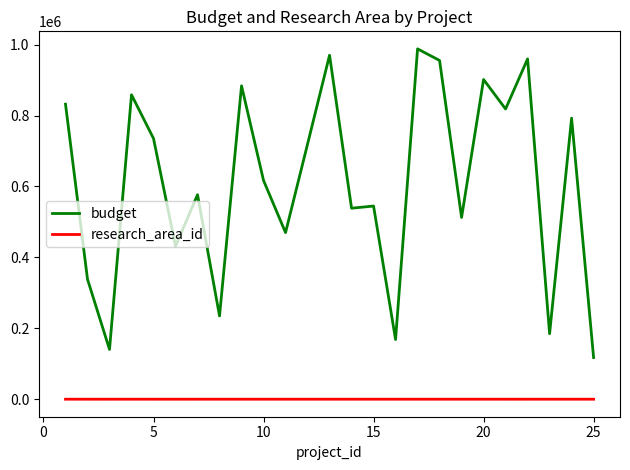

Rank the series by their maximum value, from lowest to highest.

research_area_id, budget